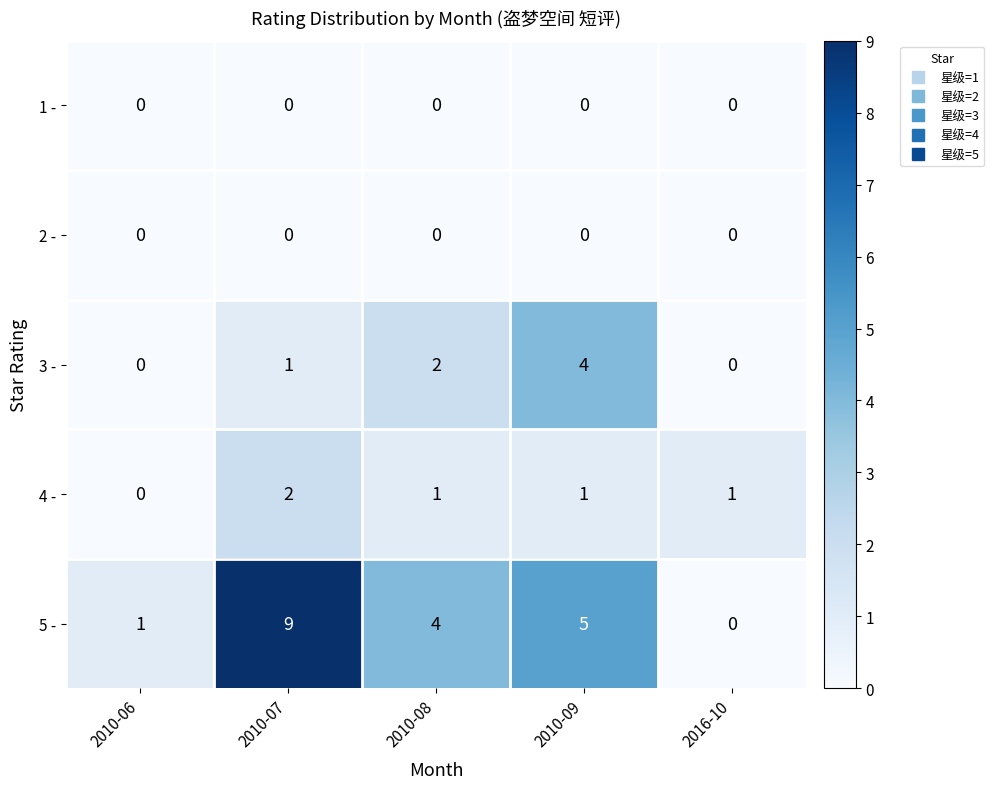

Rank the categories by 5 - value from highest to lowest.

2010-07, 2010-09, 2010-08, 2010-06, 2016-10